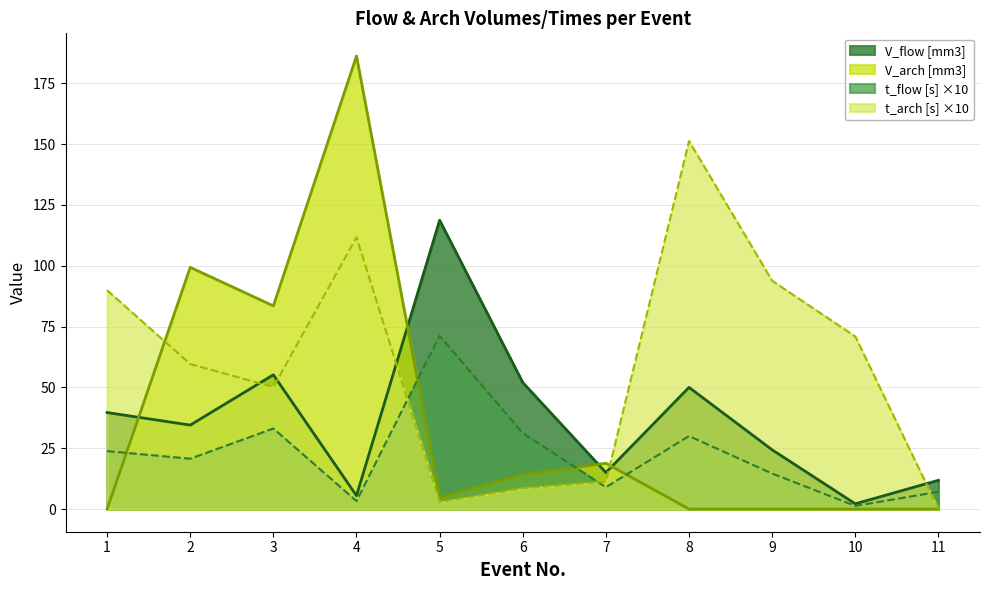

The value of V_flow [mm3] at 1 is 39.7. True or false?

True